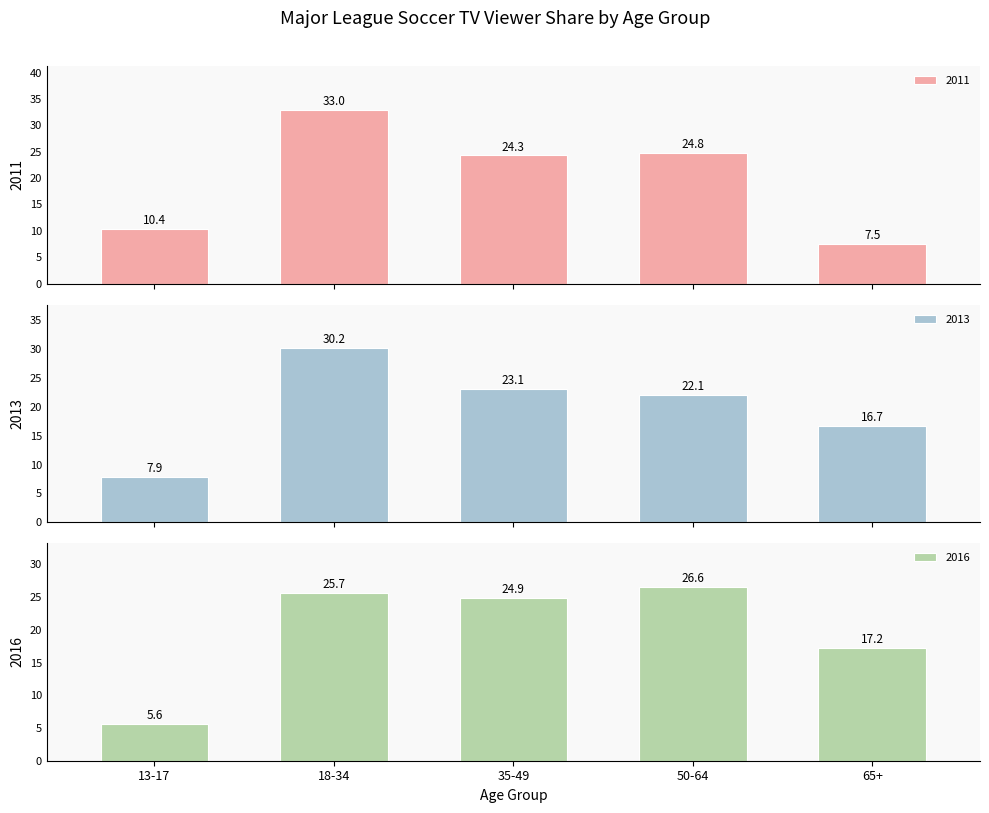

How many data points in 2016 are less than 24?

2